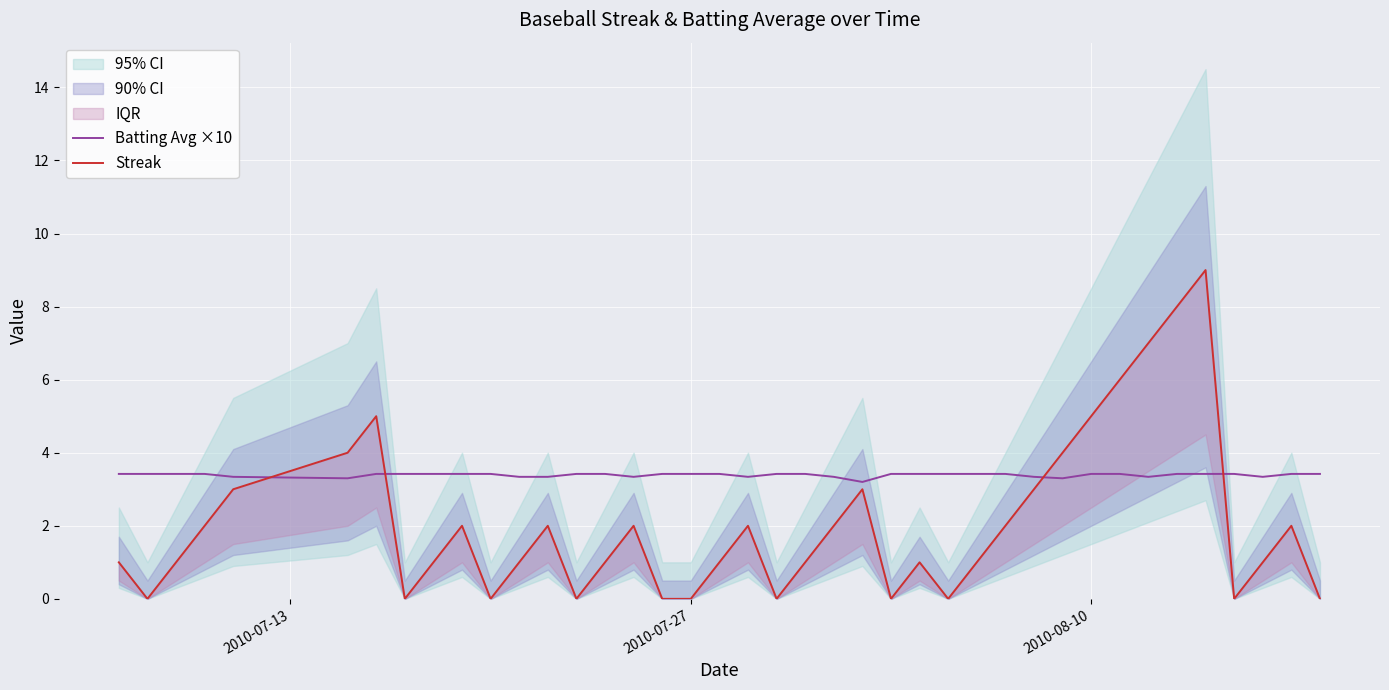

How many data points in Streak are above 1?

19